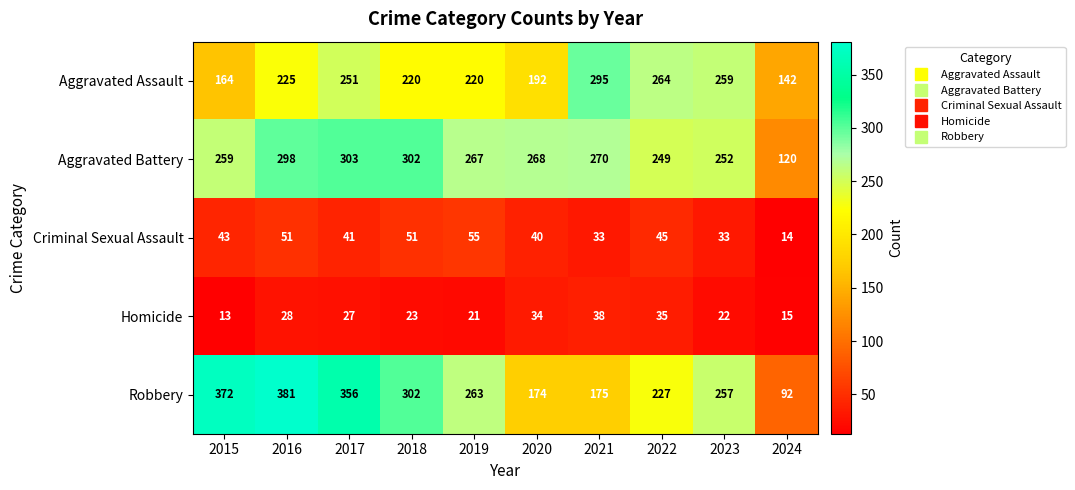

What is the total value across all series at 2024?

383